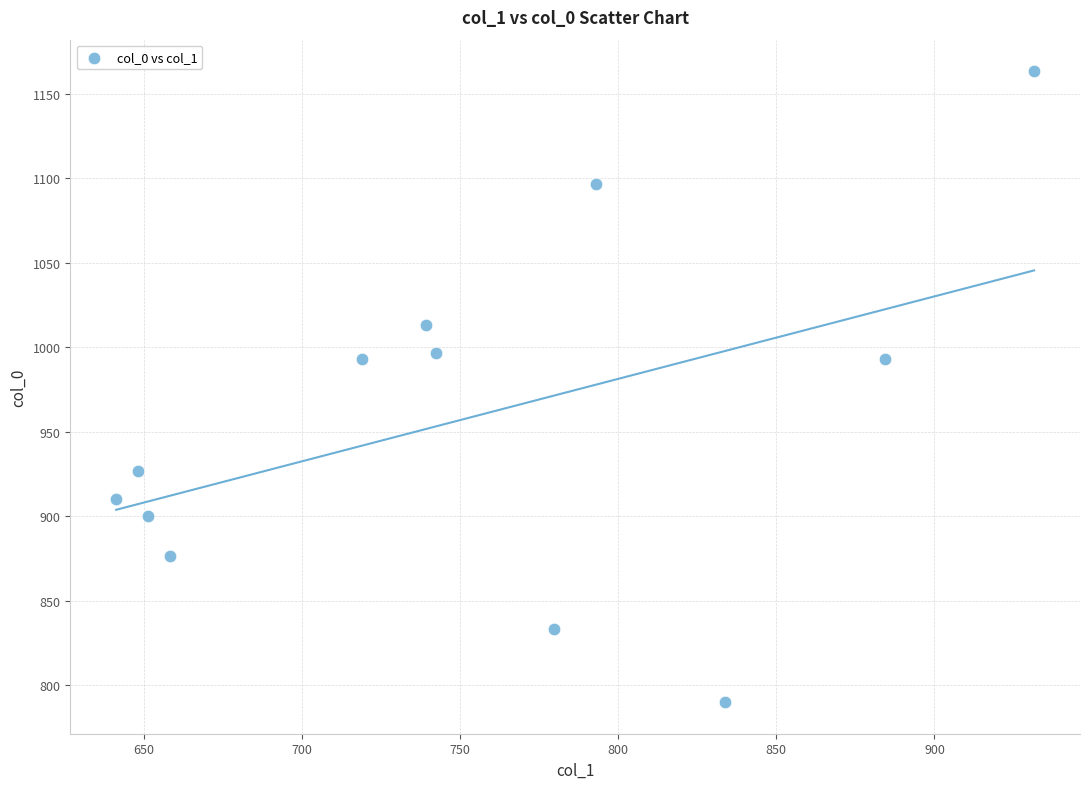

What is the average X value?

751.8